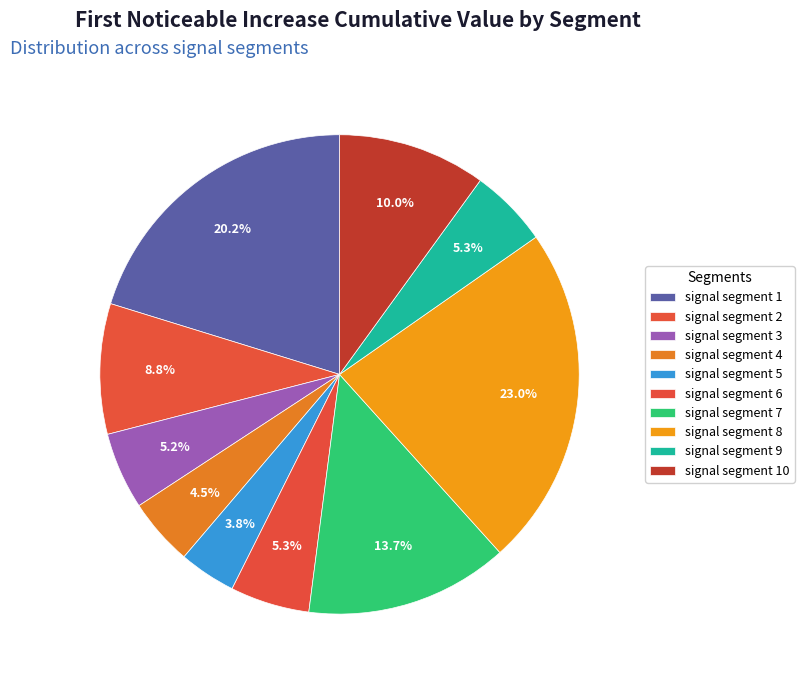

How many segments does this pie chart have?

10